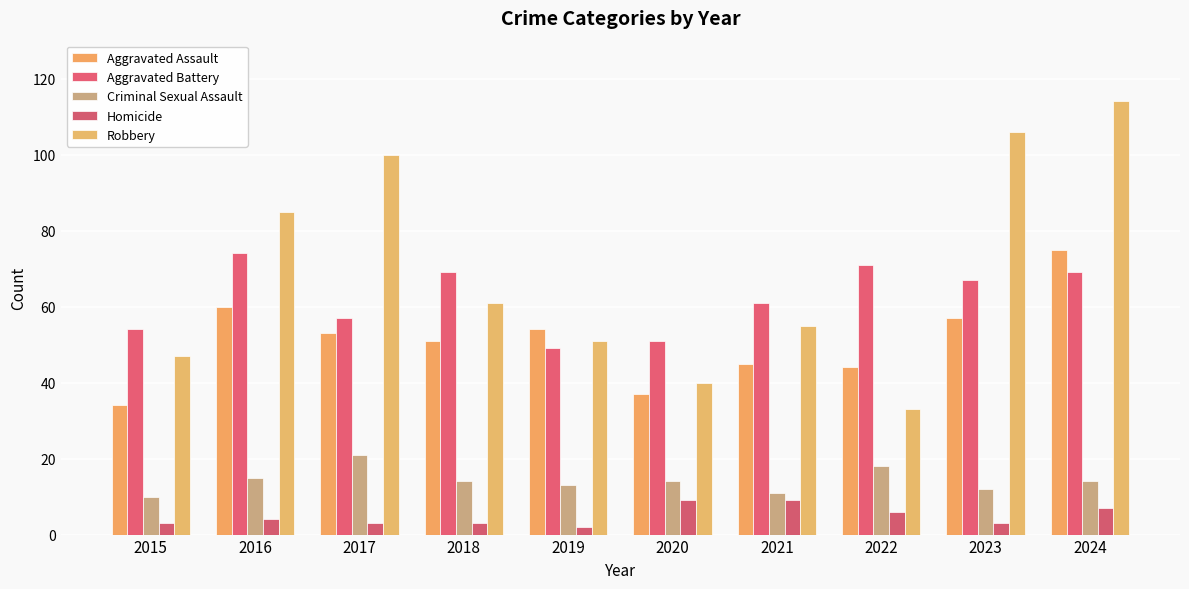

What is the minimum value shown in the chart?

2